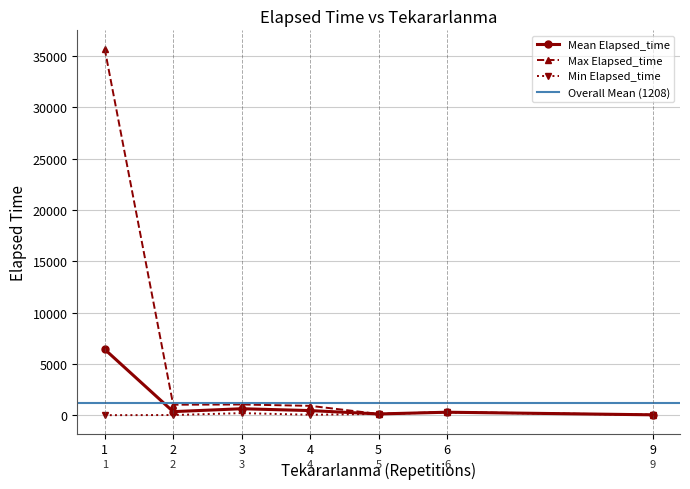

Is the value of Max Elapsed_time at 3 greater than the value of Mean Elapsed_time at 1?

No